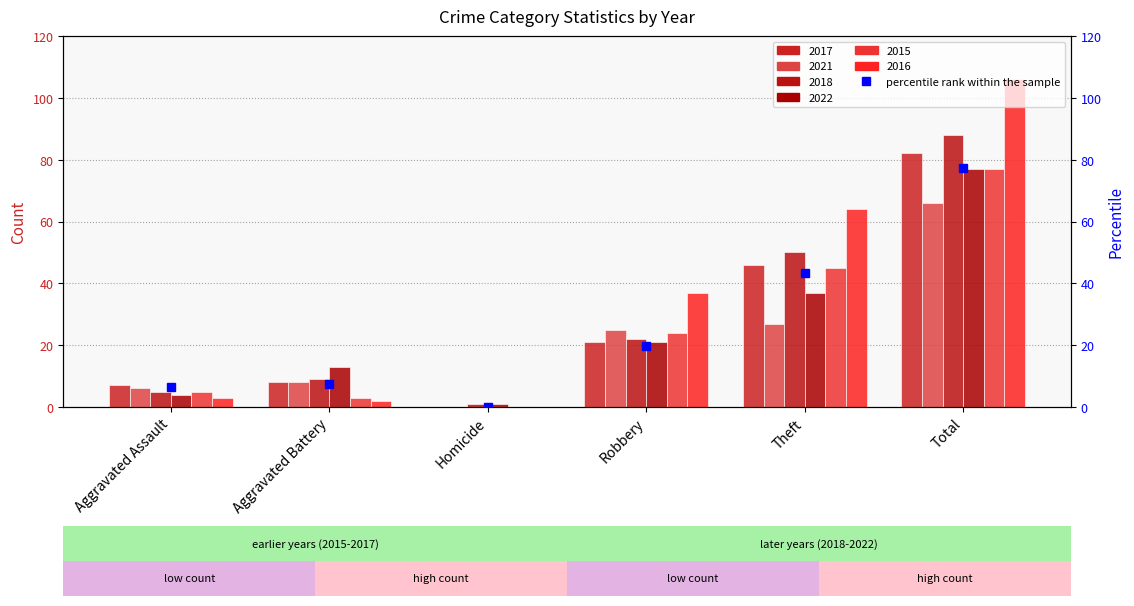

Count the number of data series in this chart.

6